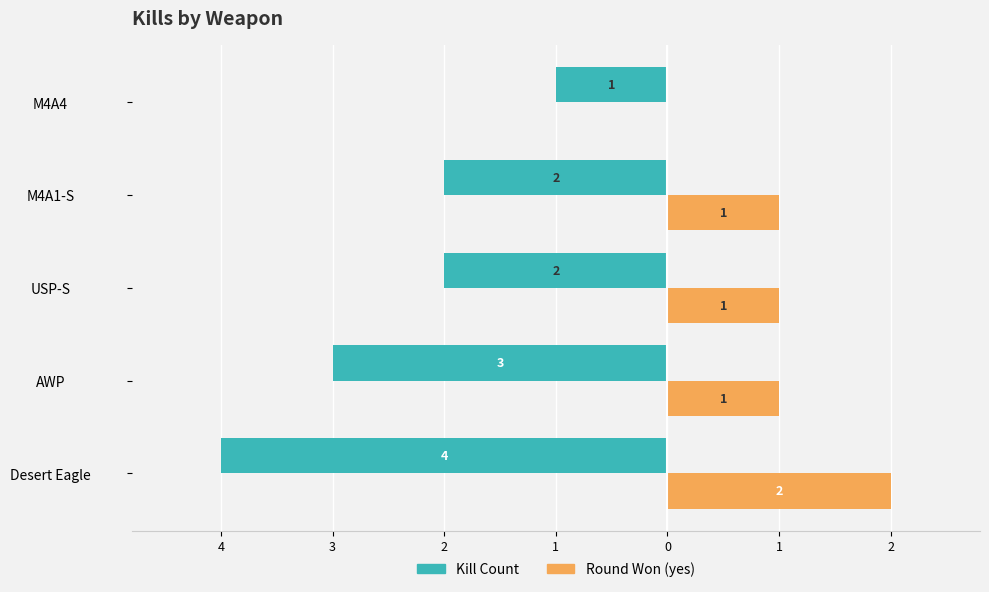

What are all the series names shown in the legend?

Kill Count, Round Won (yes)